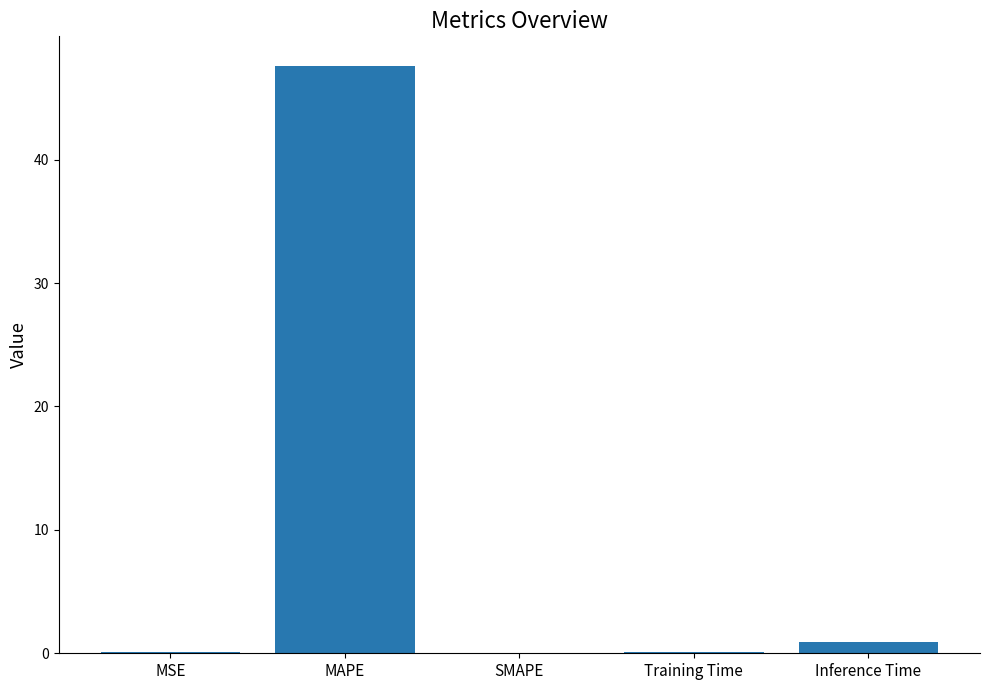

What is the sum of all values?

48.7